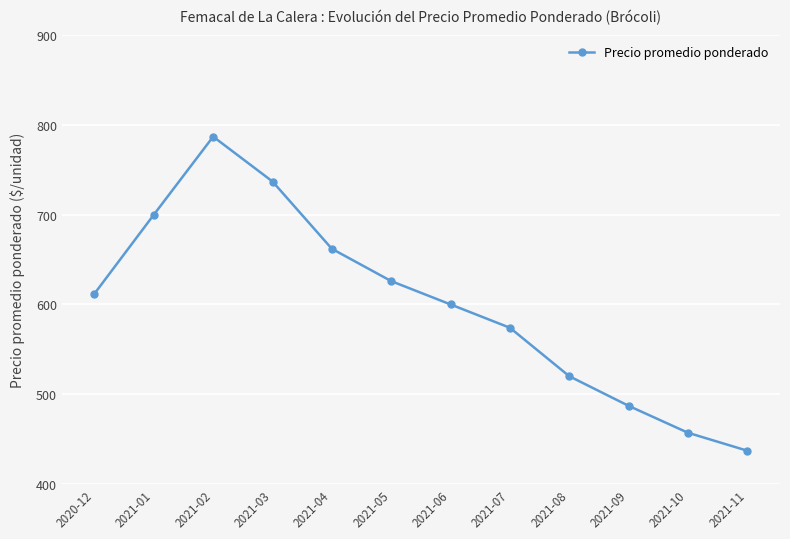

At which category does the chart reach its peak across all series?

2021-02